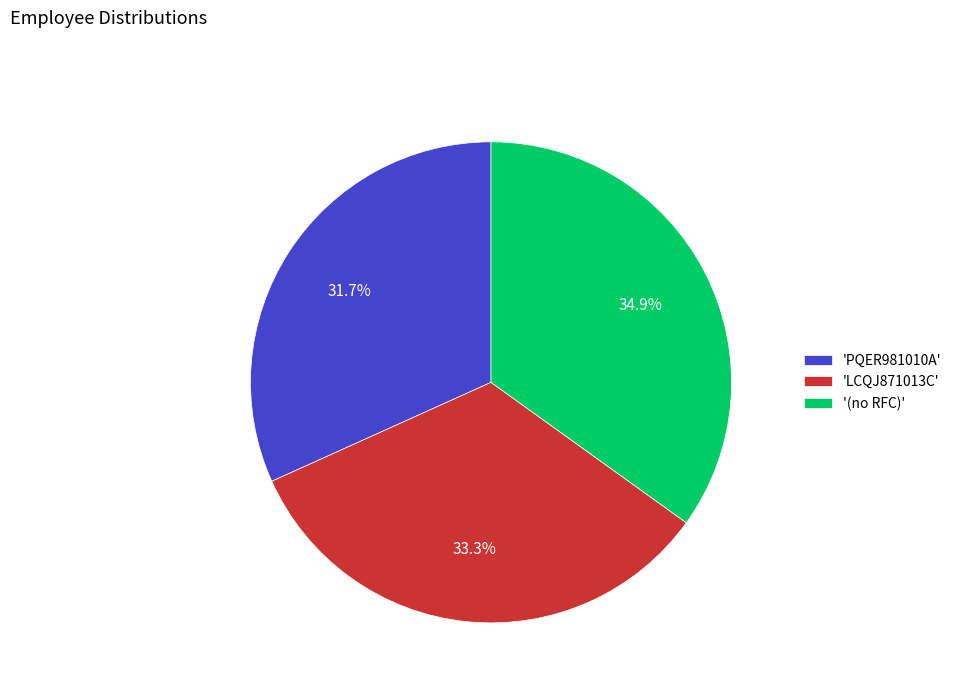

What is the smallest slice in the pie chart?

'PQER981010A'